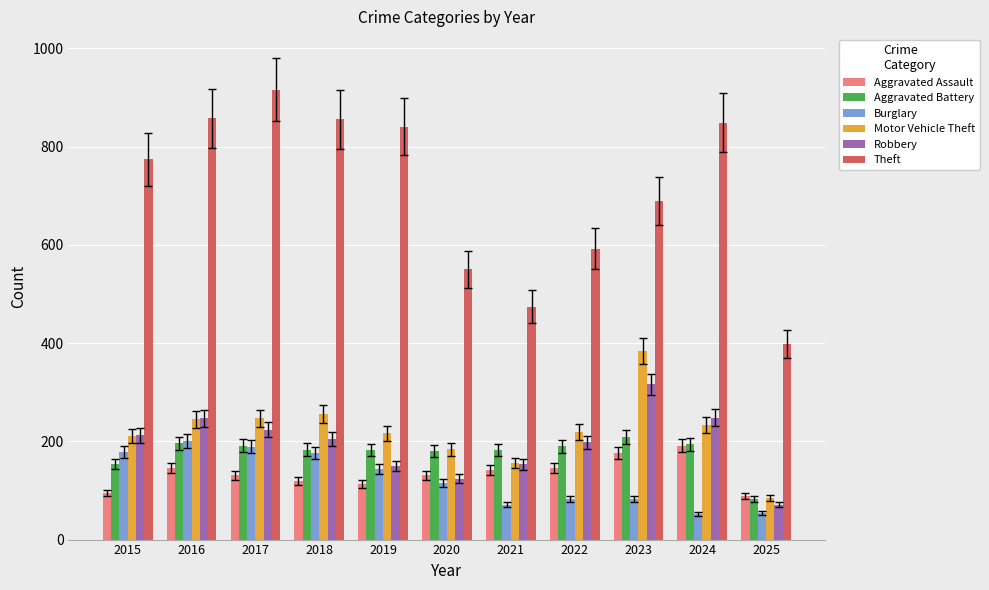

At which label does Robbery reach its minimum?

2025